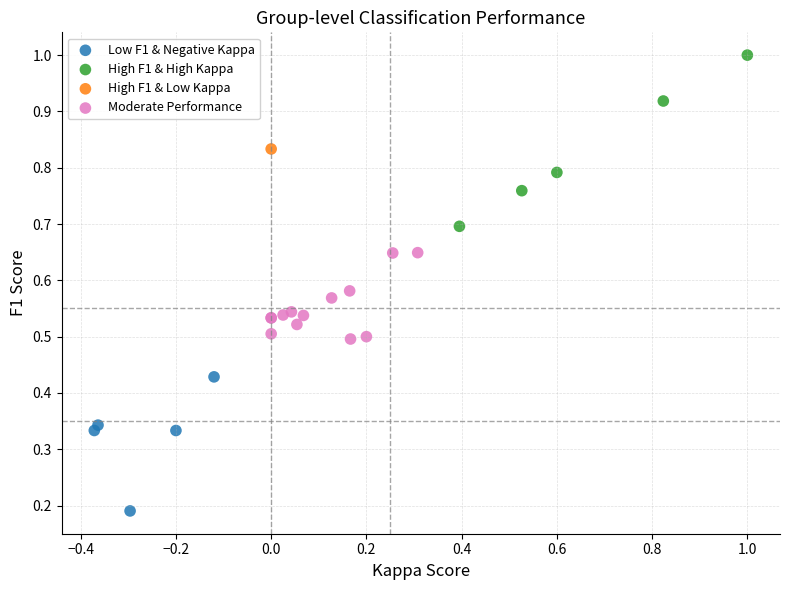

What are all the series names shown in the legend?

Low F1 & Negative Kappa, High F1 & High Kappa, High F1 & Low Kappa, Moderate Performance